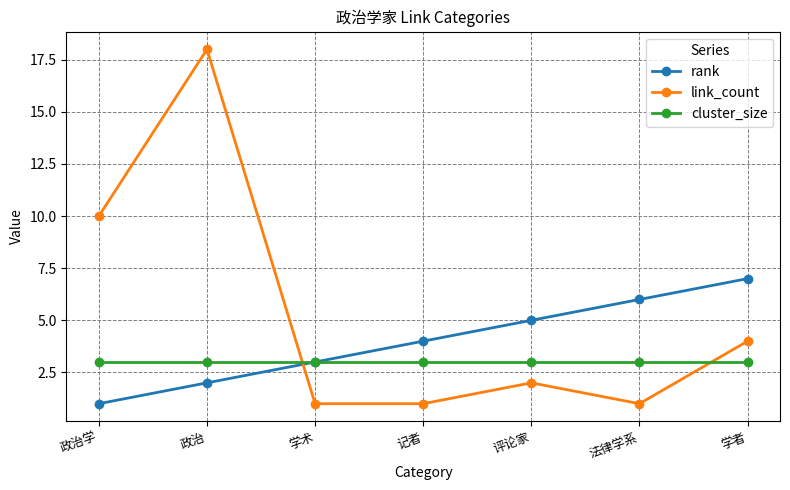

At which category is the sum across all series the highest?

政治